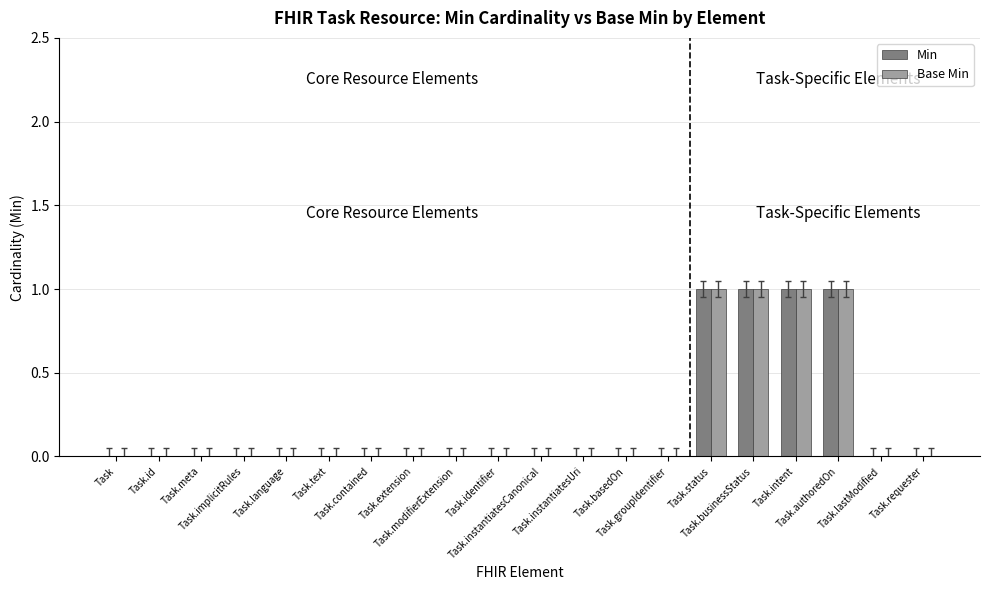

What is the sum of all Base Min values?

4